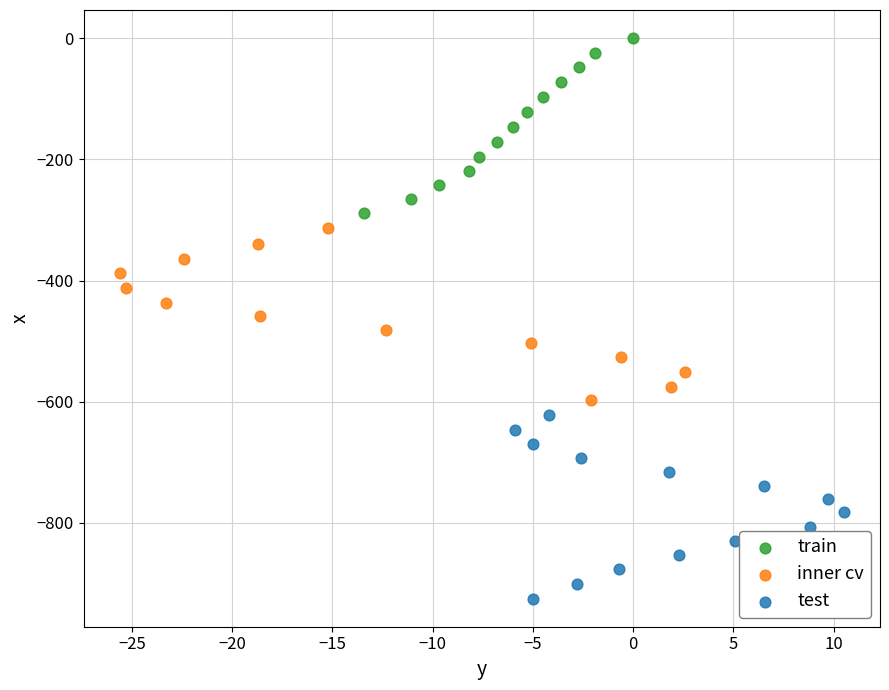

Which series contains the highest Y value?

train